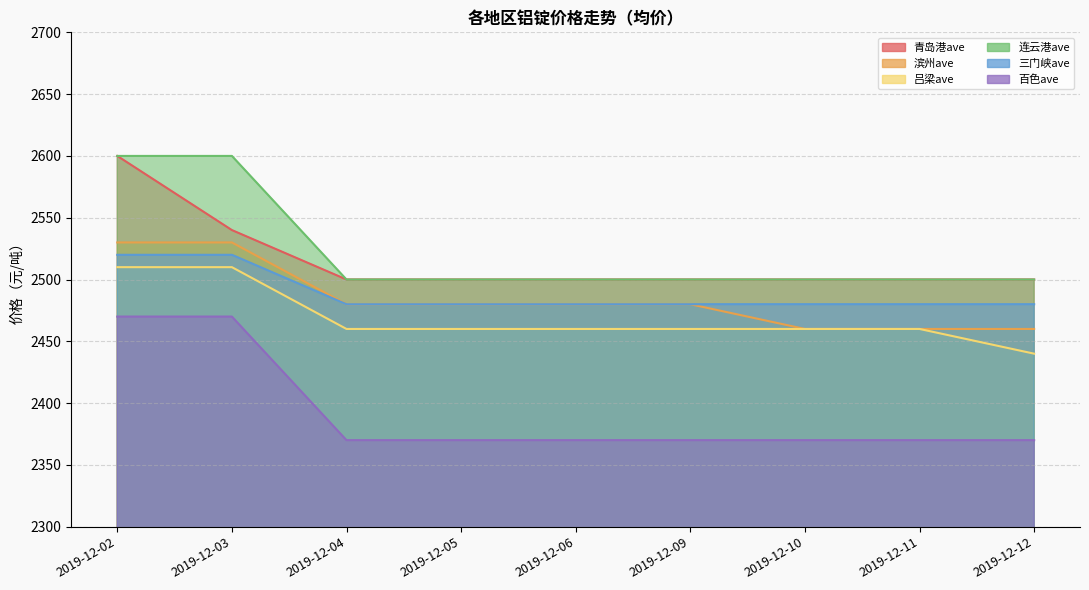

Rank the series by their maximum value, from highest to lowest.

青岛港ave, 连云港ave, 滨州ave, 三门峡ave, 吕梁ave, 百色ave